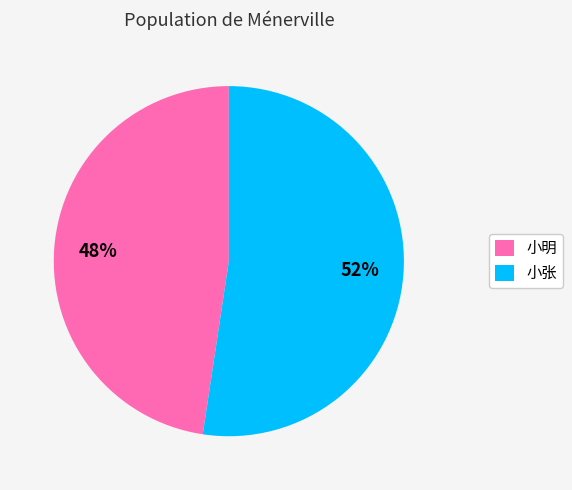

Combined, do 小张 and 小明 account for over 50%?

Yes